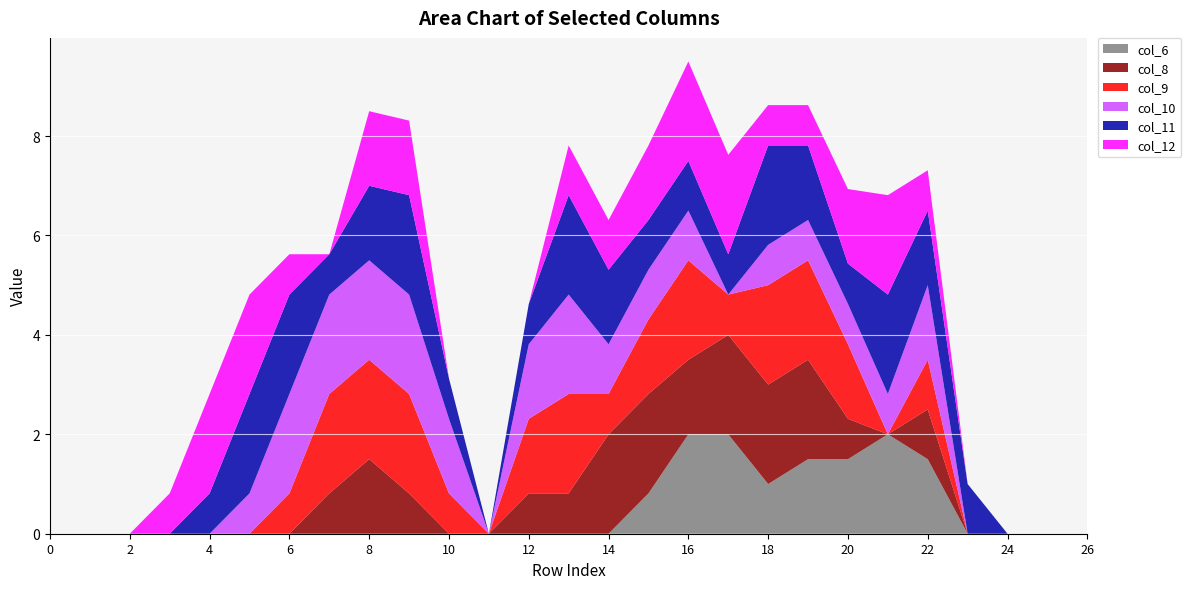

Reading left to right, what are all the values shown in this chart?

col_6: 0.0	0.0	0.0	0.0	0.0	0.0	0.0	0.0	0.0	0.0	0.0	0.0	0.0	0.0	0.0	0.8	2.0	2.0	1.0	1.5	1.5	2.0	1.5	0.0	0.0	0.0	0.0
col_8: 0.0	0.0	0.0	0.0	0.0	0.0	0.0	0.8	1.5	0.8	0.0	0.0	0.8	0.8	2.0	2.0	1.5	2.0	2.0	2.0	0.8	0.0	1.0	0.0	0.0	0.0	0.0
col_9: 0.0	0.0	0.0	0.0	0.0	0.0	0.8	2.0	2.0	2.0	0.8	0.0	1.5	2.0	0.8	1.5	2.0	0.8	2.0	2.0	1.5	0.0	1.0	0.0	0.0	0.0	0.0
col_10: 0.0	0.0	0.0	0.0	0.0	0.8	2.0	2.0	2.0	2.0	1.5	0.0	1.5	2.0	1.0	1.0	1.0	0.0	0.8	0.8	0.8	0.8	1.5	0.0	0.0	0.0	0.0
col_11: 0.0	0.0	0.0	0.0	0.8	2.0	2.0	0.8	1.5	2.0	0.8	0.0	0.8	2.0	1.5	1.0	1.0	0.8	2.0	1.5	0.8	2.0	1.5	1.0	0.0	0.0	0.0
col_12: 0.0	0.0	0.0	0.8	2.0	2.0	0.8	0.0	1.5	1.5	0.0	0.0	0.0	1.0	1.0	1.5	2.0	2.0	0.8	0.8	1.5	2.0	0.8	0.0	0.0	0.0	0.0